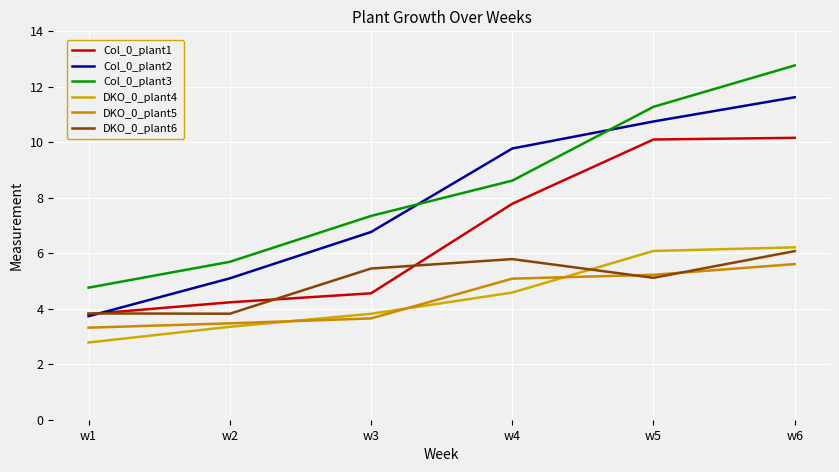

What is the difference between the highest and lowest values at w1?

2.0